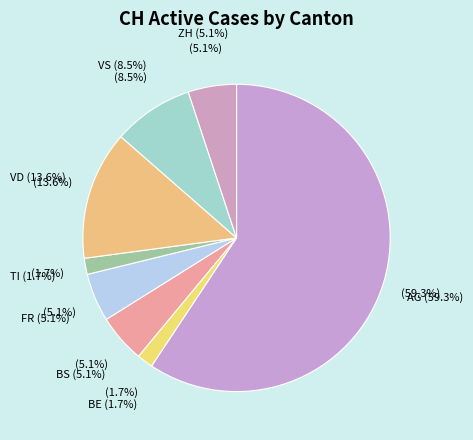

Is it true that 2020-06-13 is 14% of the pie?

False